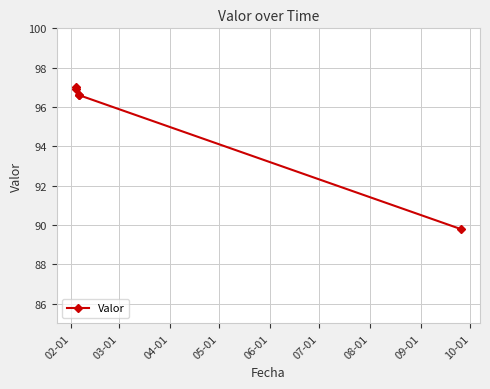

What is the difference between the maximum and minimum values?

7.2